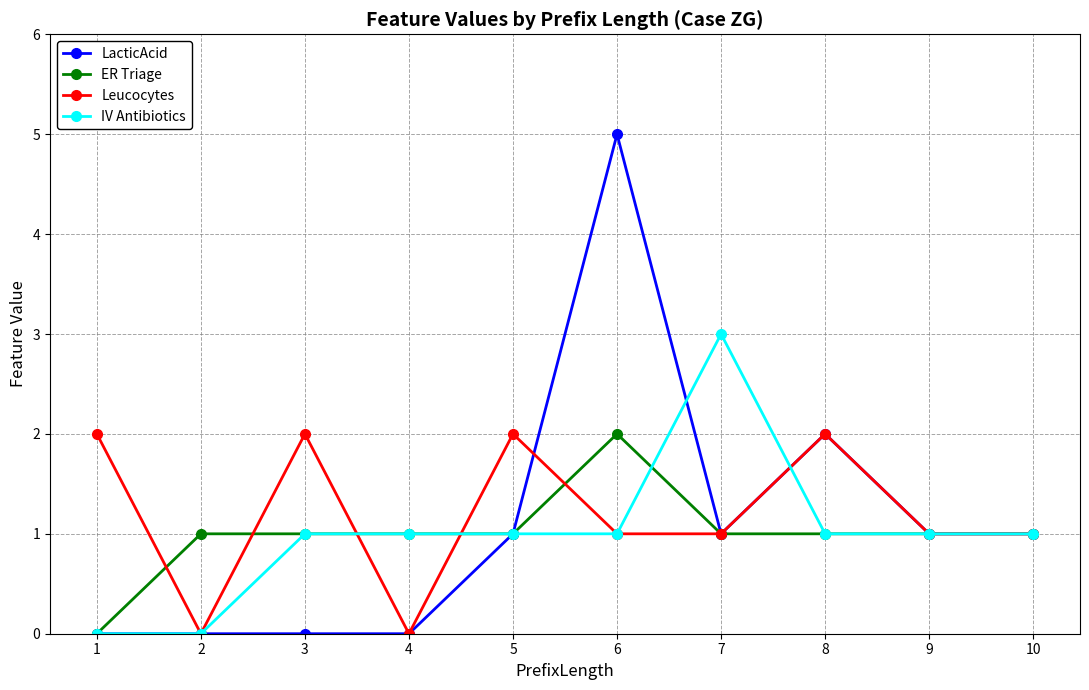

Is the value of IV Antibiotics at 1 greater than the value of ER Triage at 4?

No